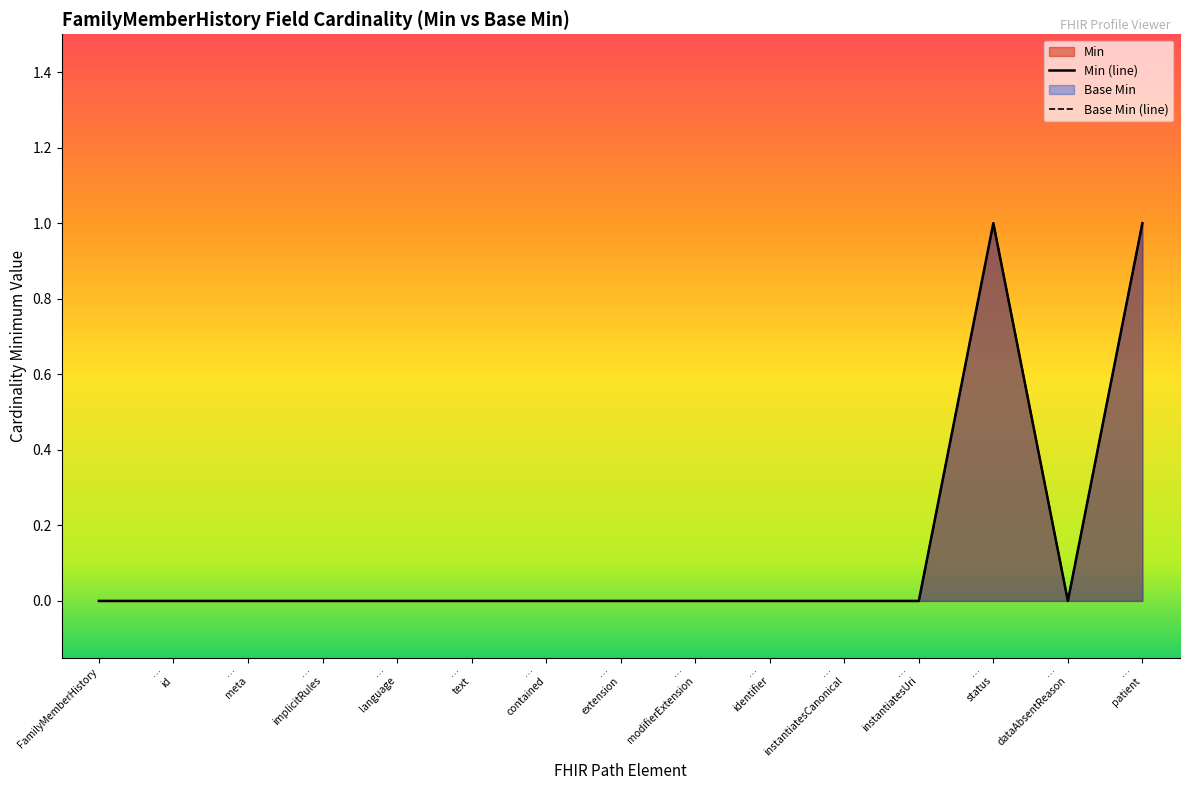

Rank the series by their maximum value, from highest to lowest.

Min, Base Min